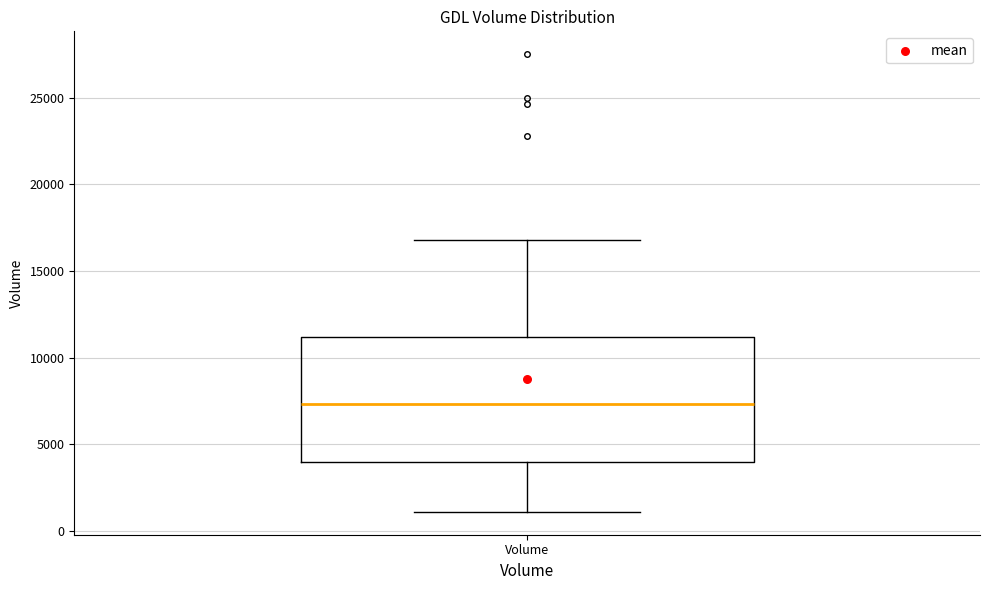

Read this box plot against the y-axis: the position of the median line, the range covered by the box, and the ends of both whiskers. The values are not printed on the chart, so give them approximately, as read against the axis.

median 7500, box 4000 to 11000, whiskers 1000 to 17000